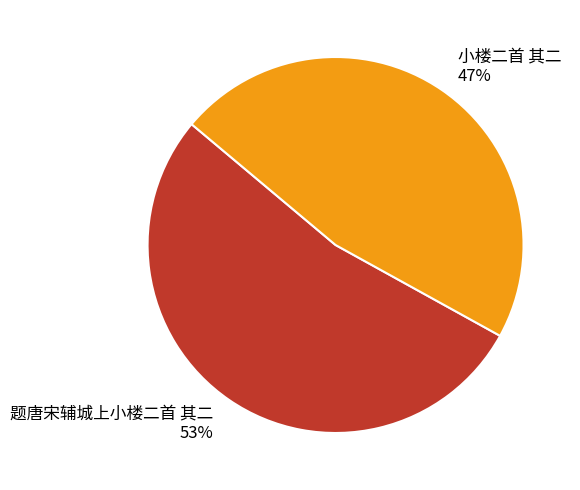

True or false: 小楼二首 其二 accounts for 53% of the total.

False